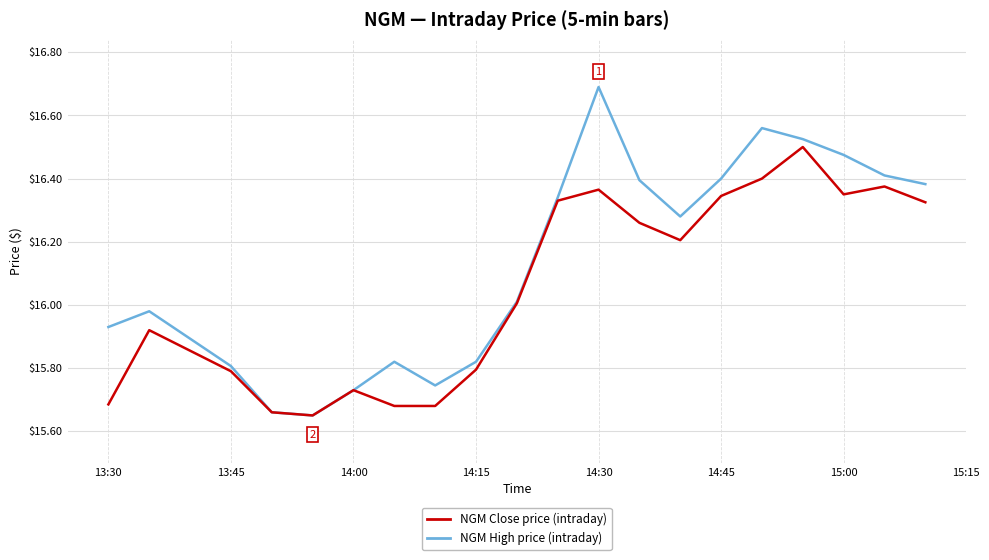

Which series has the widest spread of values?

NGM High price (intraday)